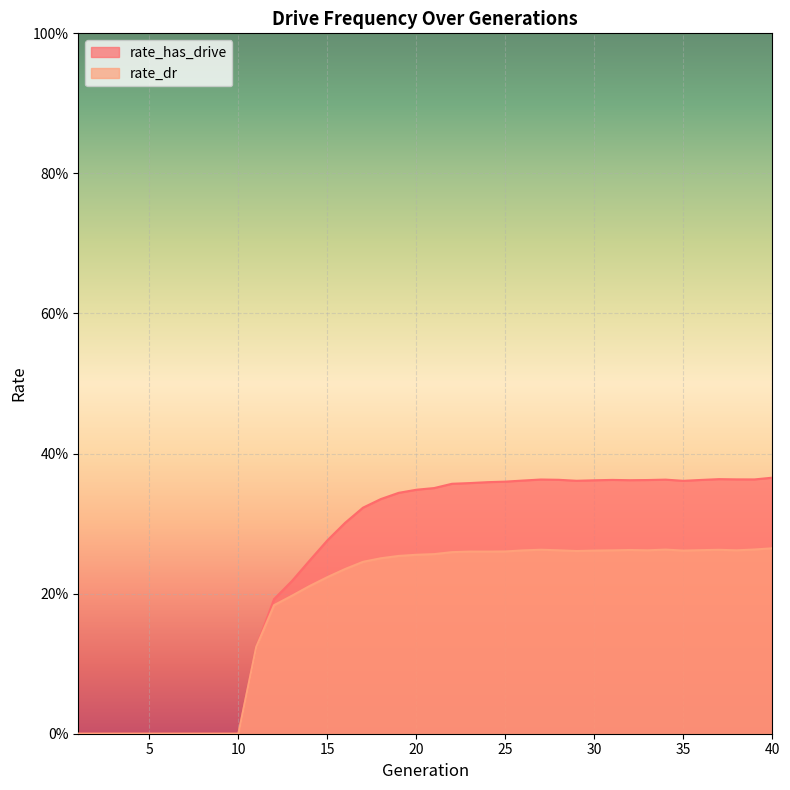

How many distinct data groups are displayed?

2